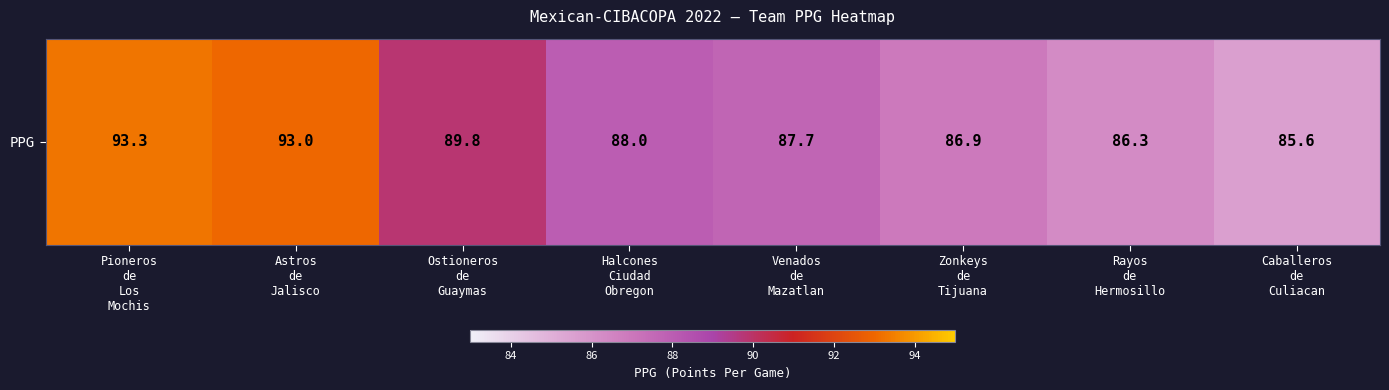

Which label corresponds to the largest value in the chart?

Pioneros
de
Los
Mochis